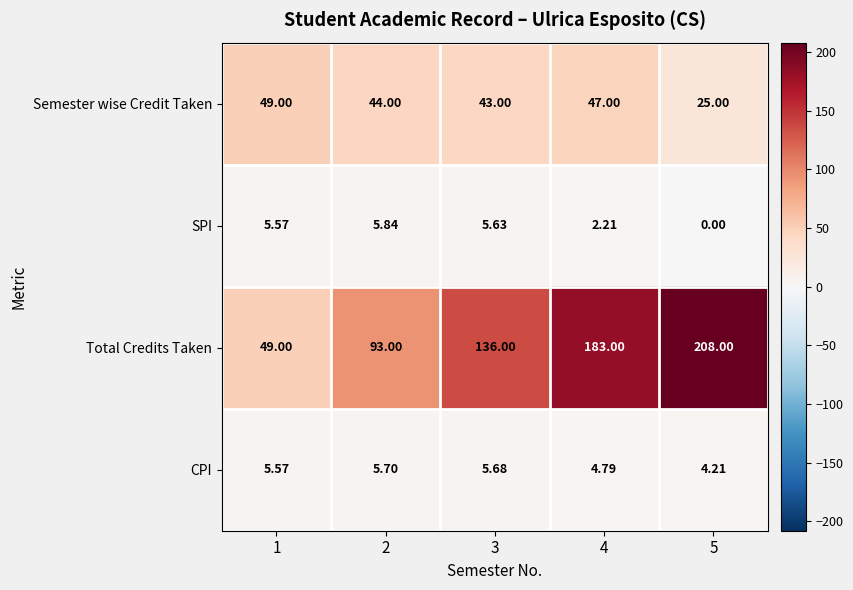

Between 2 and 5, which series saw the biggest shift?

Total Credits Taken